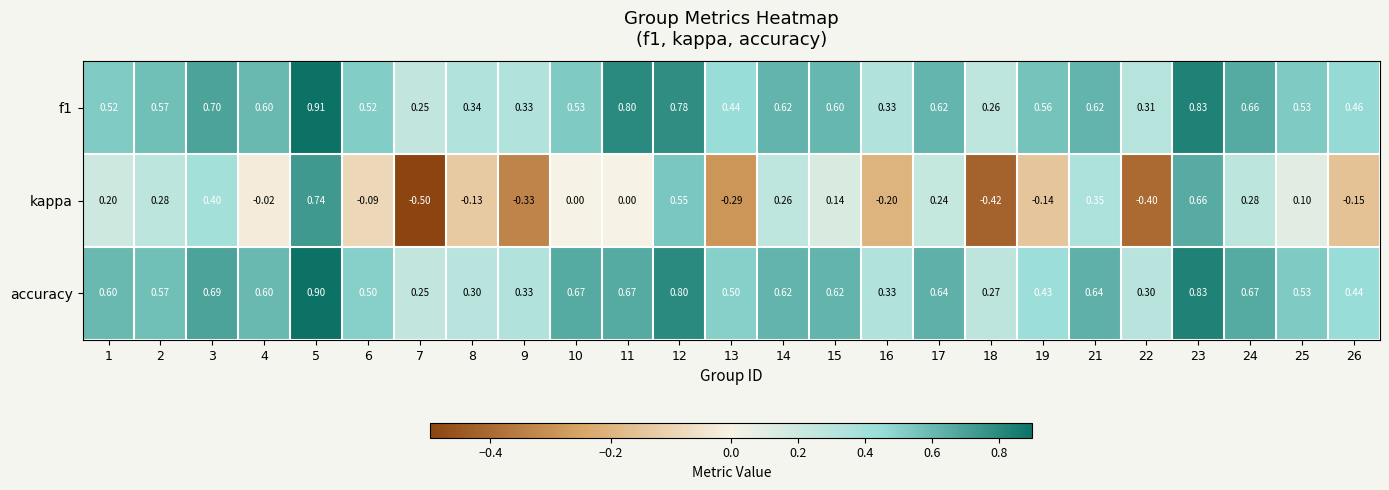

Is the value of kappa at 22 greater than the value of accuracy at 10?

No